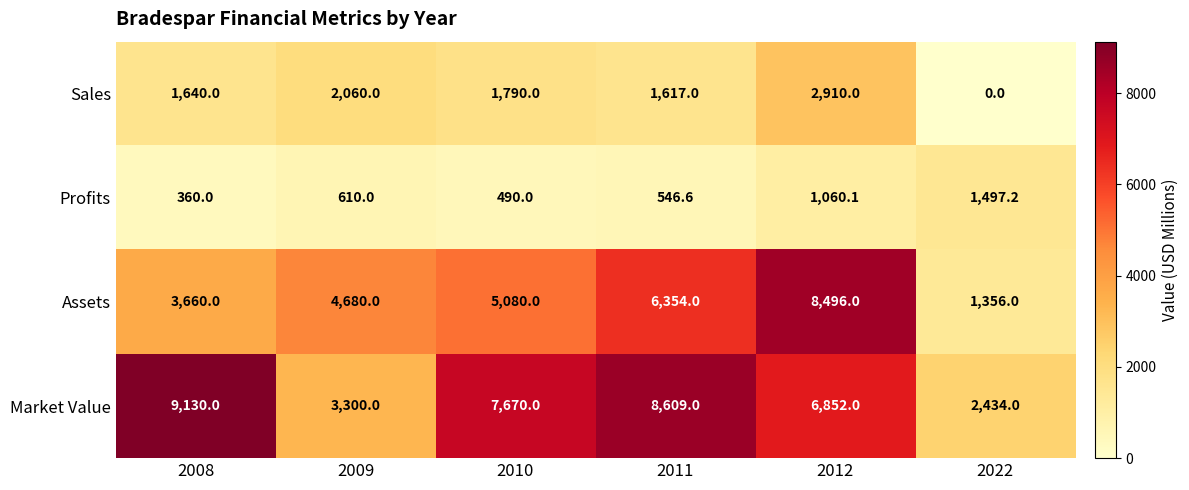

Reading left to right, transcribe all the data shown in this chart.

Sales: 1640.0	2060.0	1790.0	1617.0	2910.0	0.0
Profits: 360.0	610.0	490.0	546.6	1060.1	1497.2
Assets: 3660.0	4680.0	5080.0	6354.0	8496.0	1356.0
Market Value: 9130.0	3300.0	7670.0	8609.0	6852.0	2434.0